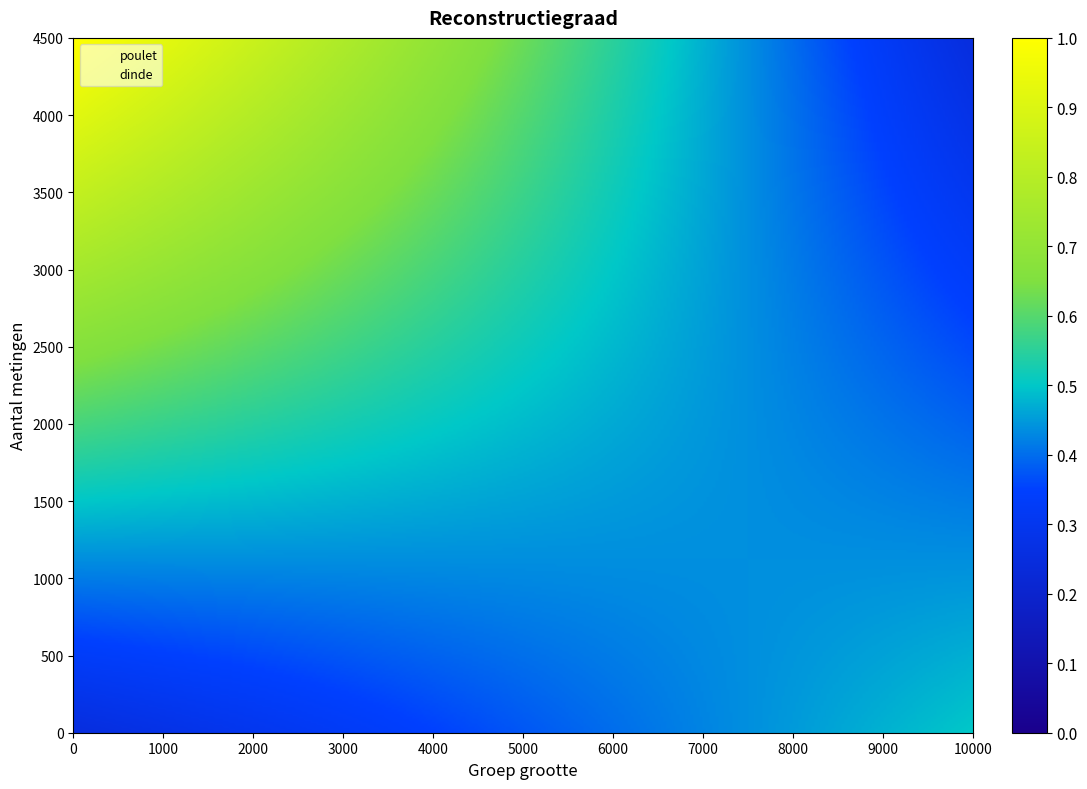

What is the sum of the poulet values at dinde and poulet?

403